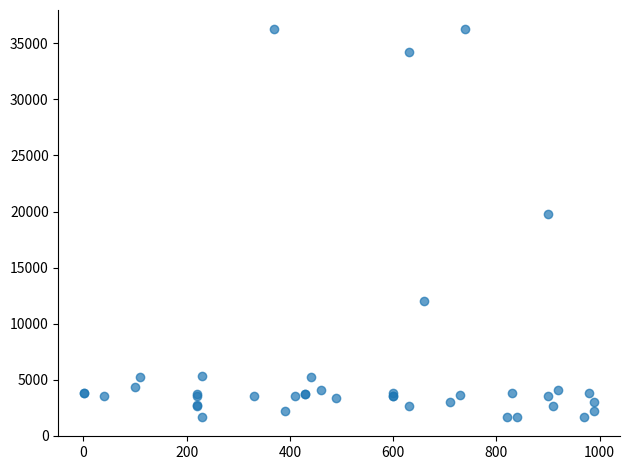

What Y value in the scatter plot is closest to 18967?

19744